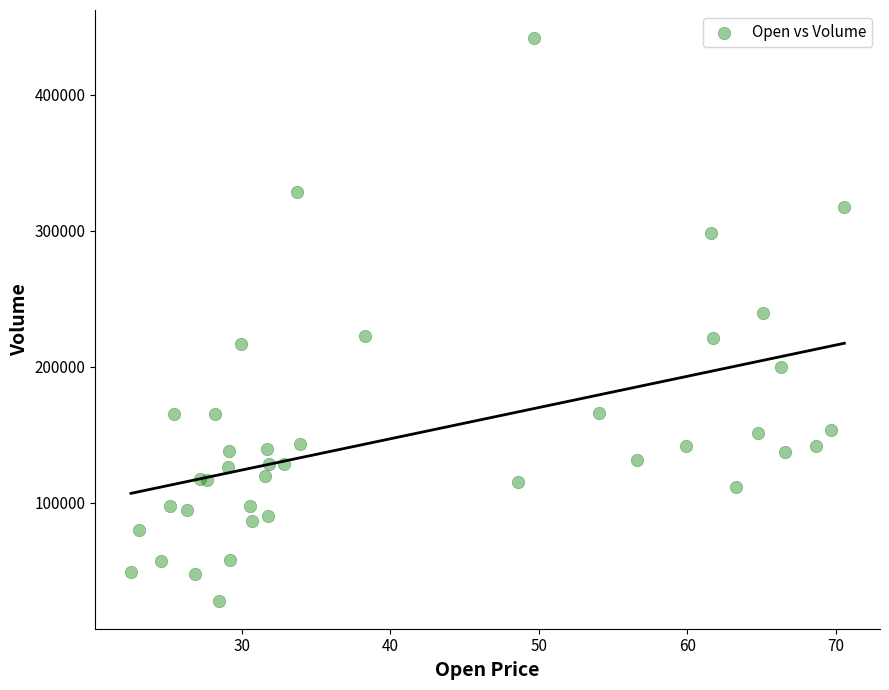

What Y value in the scatter plot is closest to 234793?

239552.3